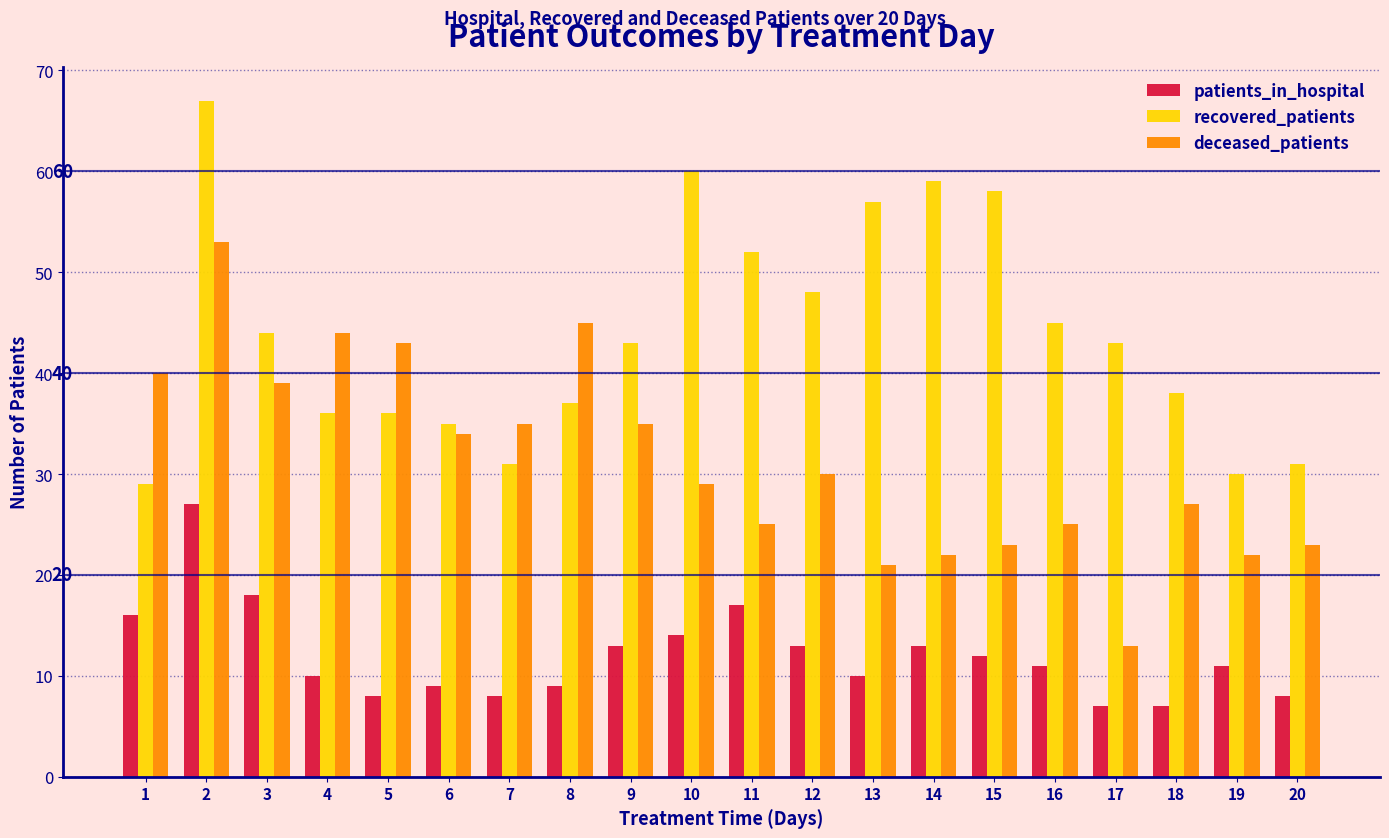

What is the greatest value displayed?

67